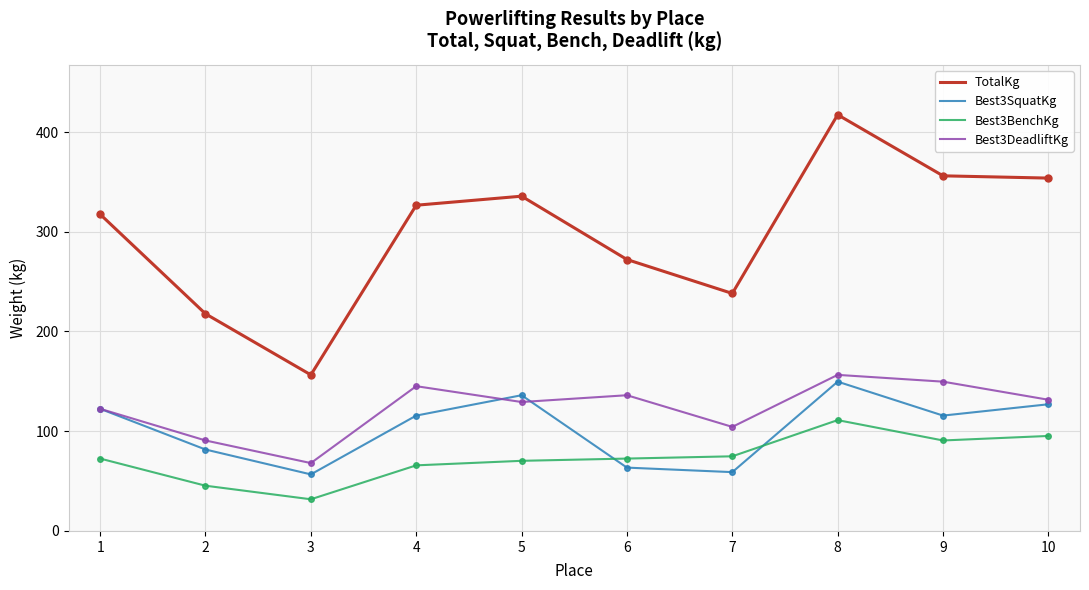

True or false: Best3DeadliftKg has more than 2 interior local peaks.

True